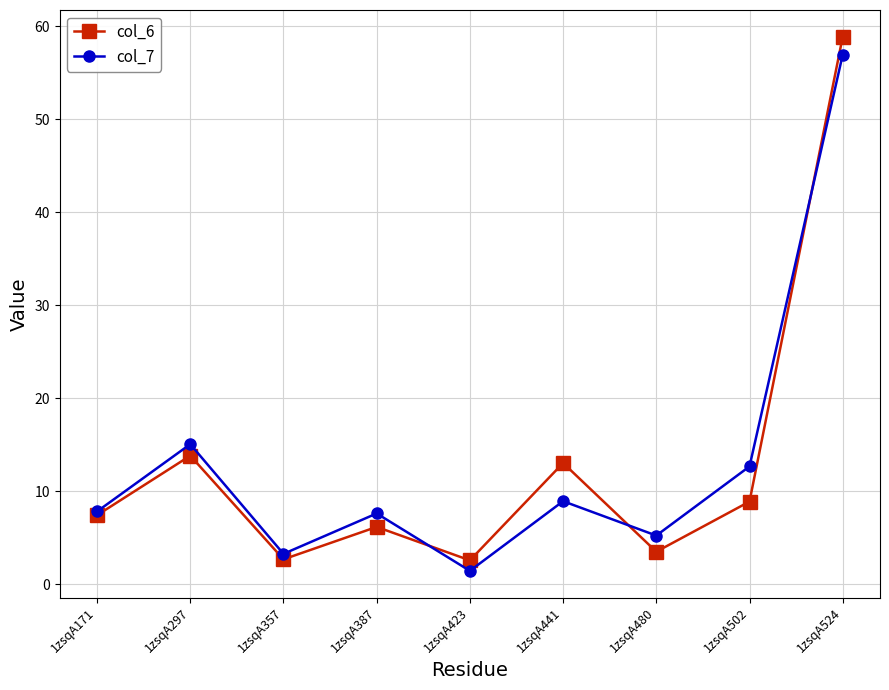

After their last crossing, which series has the higher values: col_6 or col_7?

col_6